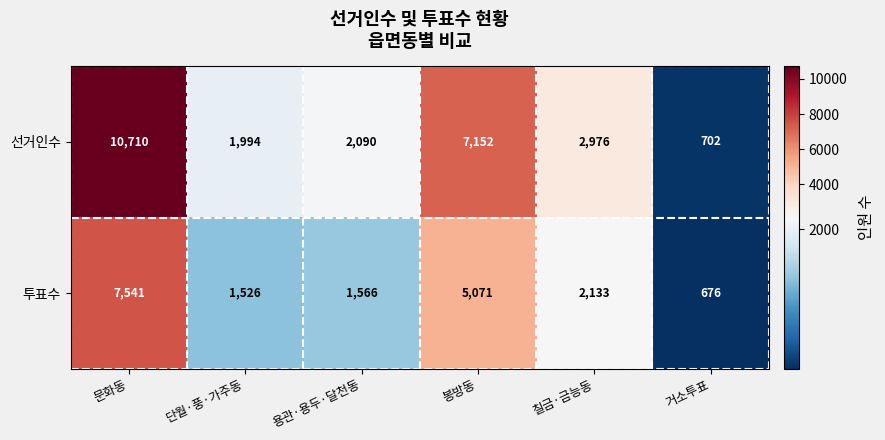

What is the total value across all series at 단월·풍·가주동?

3520